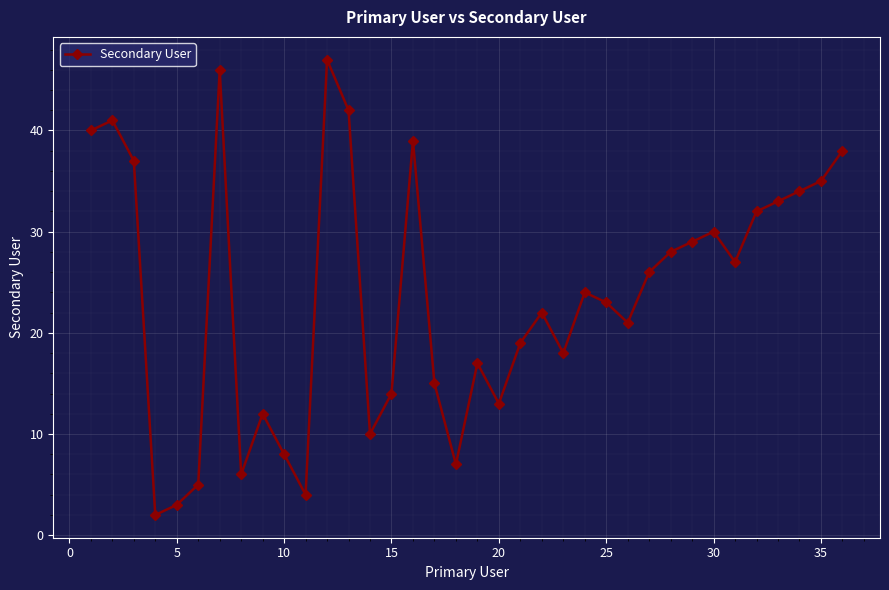

What is the average value?

24